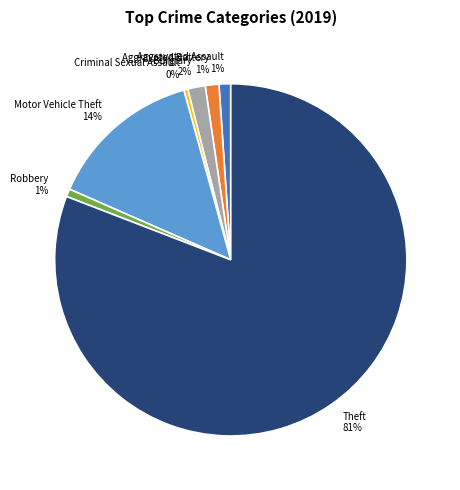

Is Theft the majority of the pie?

Yes